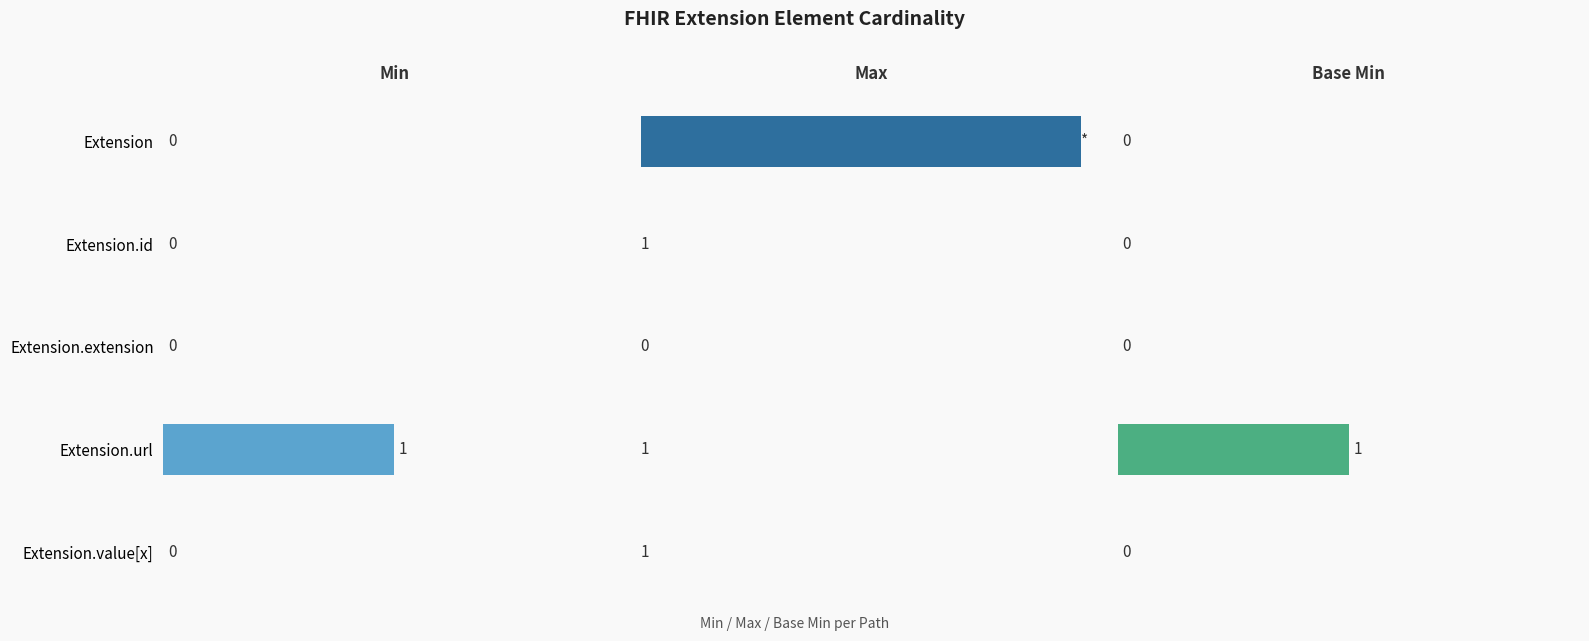

What is the maximum value for Max?

999